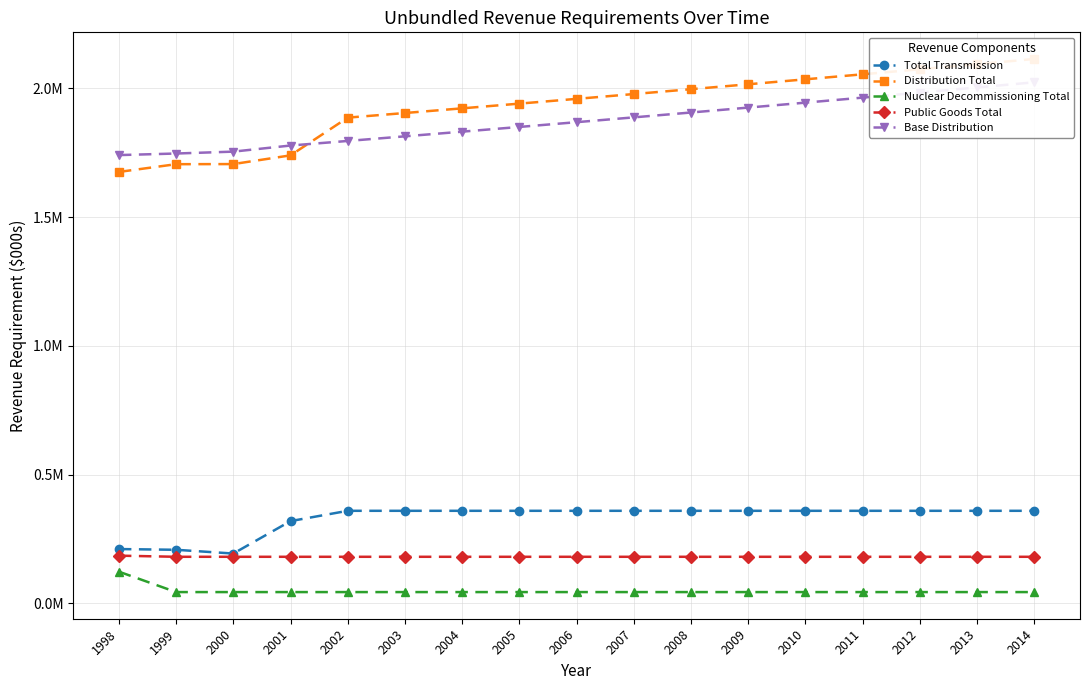

Which series changed the most between 2001 and 2002?

Distribution Total